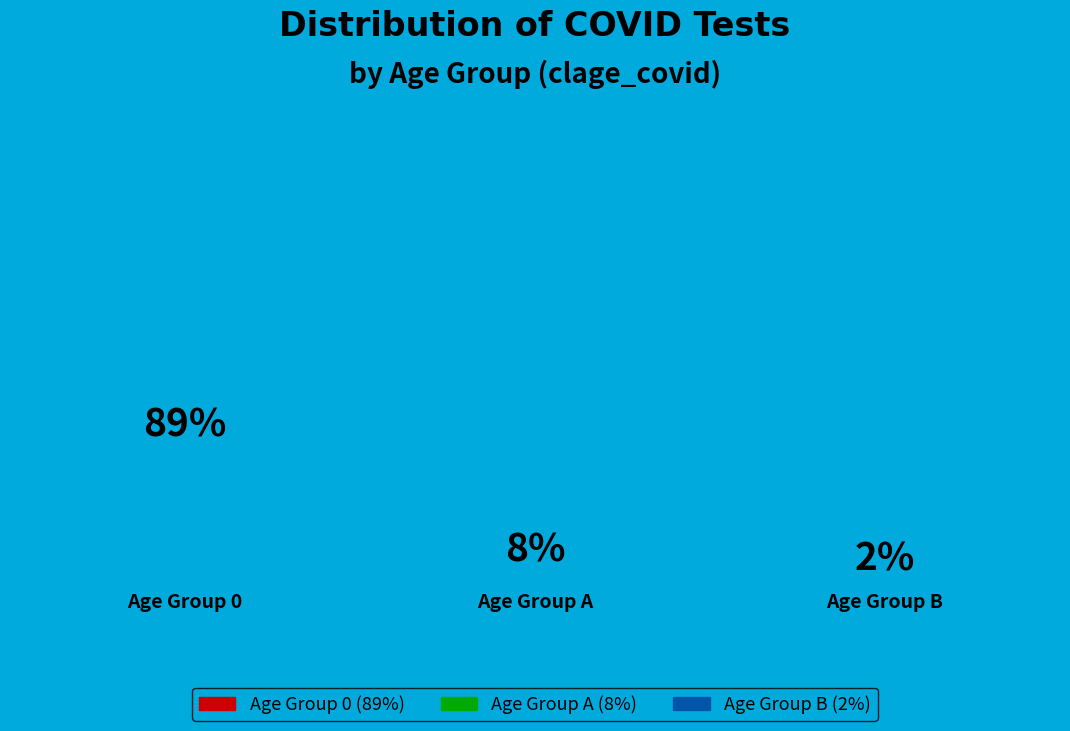

Is it true that 0 is 11% of the pie?

False